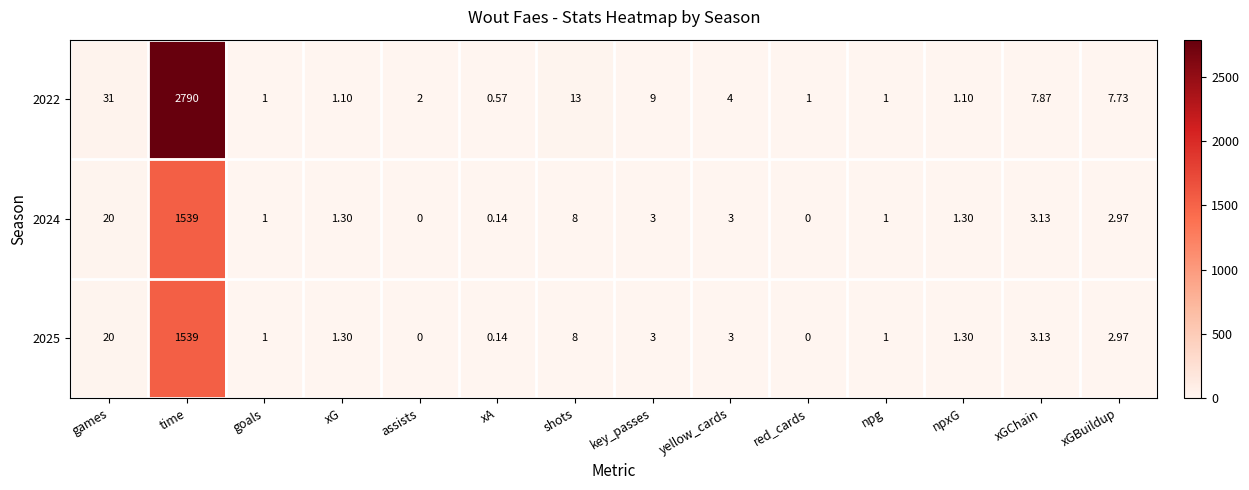

Is the value of 2025 at goals greater than the value of 2024 at npxG?

No